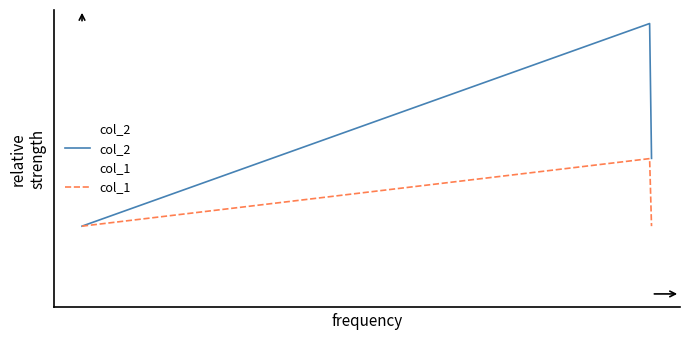

Which series has the largest range (max minus min)?

col_2